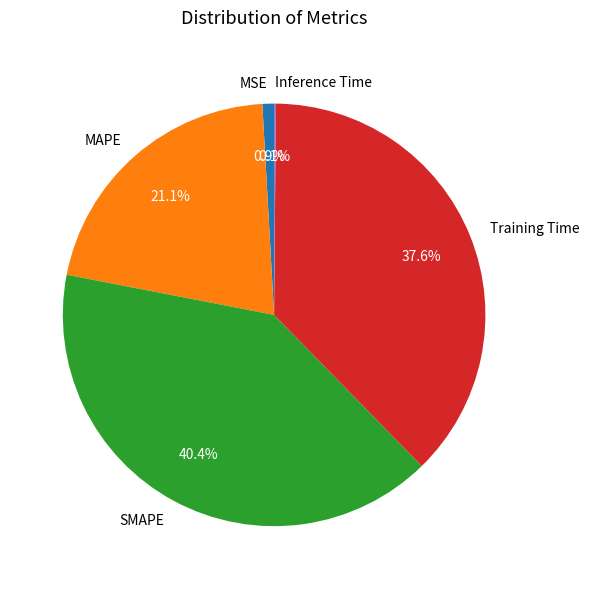

Is SMAPE the majority of the pie?

No